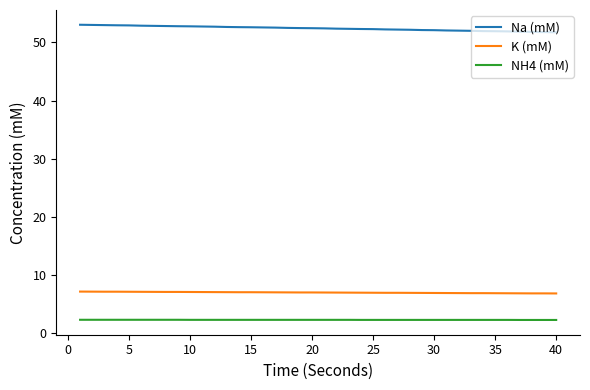

What are all the series names shown in the legend?

Na (mM), K (mM), NH4 (mM)